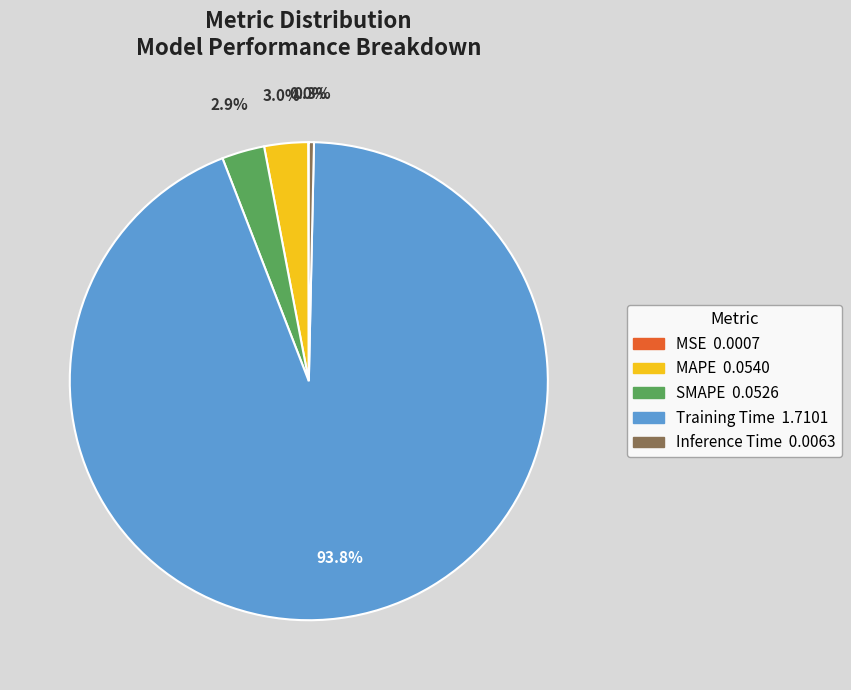

What is the largest slice in the pie chart?

Training Time